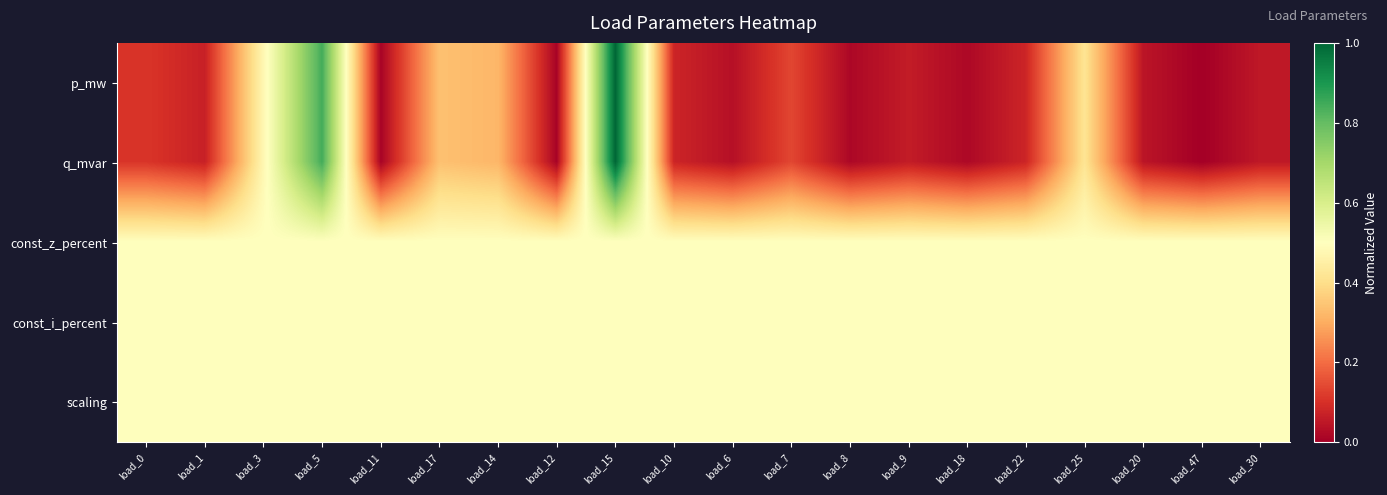

Which category has the highest value across all series?

load_15